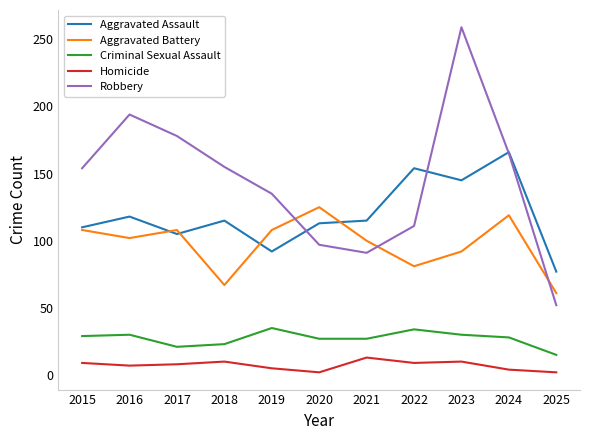

At 2020, list the series in order from largest to smallest.

Aggravated Battery, Aggravated Assault, Robbery, Criminal Sexual Assault, Homicide